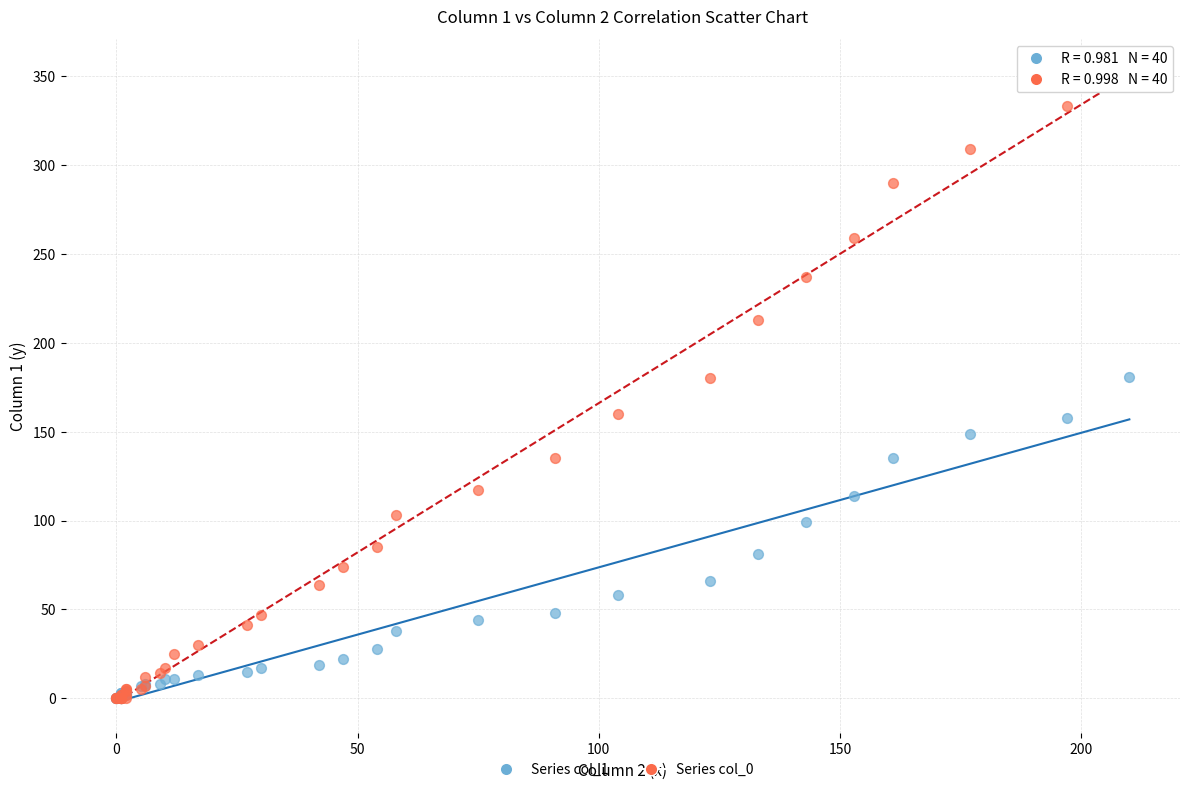

Which series has the widest spread of Y values?

Series col_0